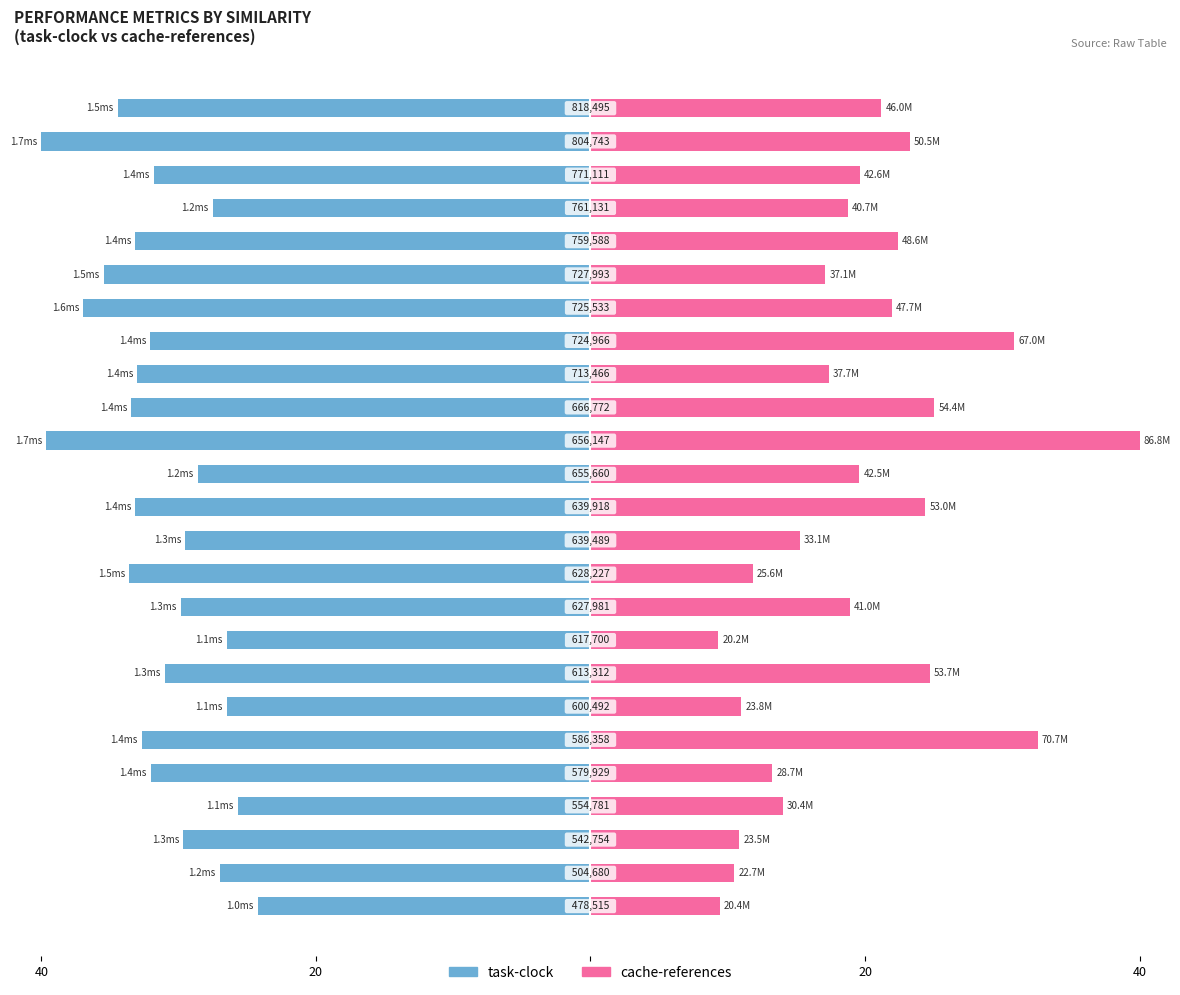

Between 18 and 22, which series saw the biggest shift?

task-clock